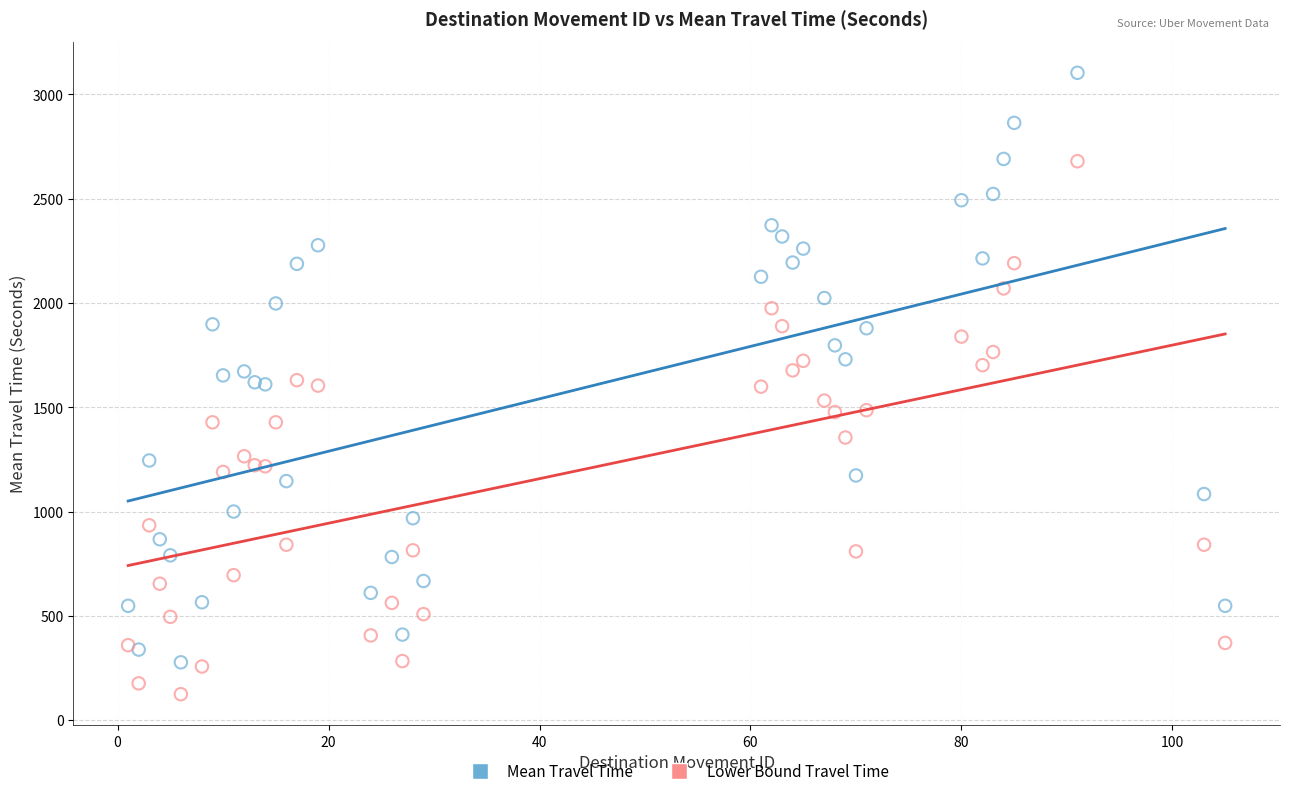

Which series has the largest Y range (max minus min)?

Mean Travel Time